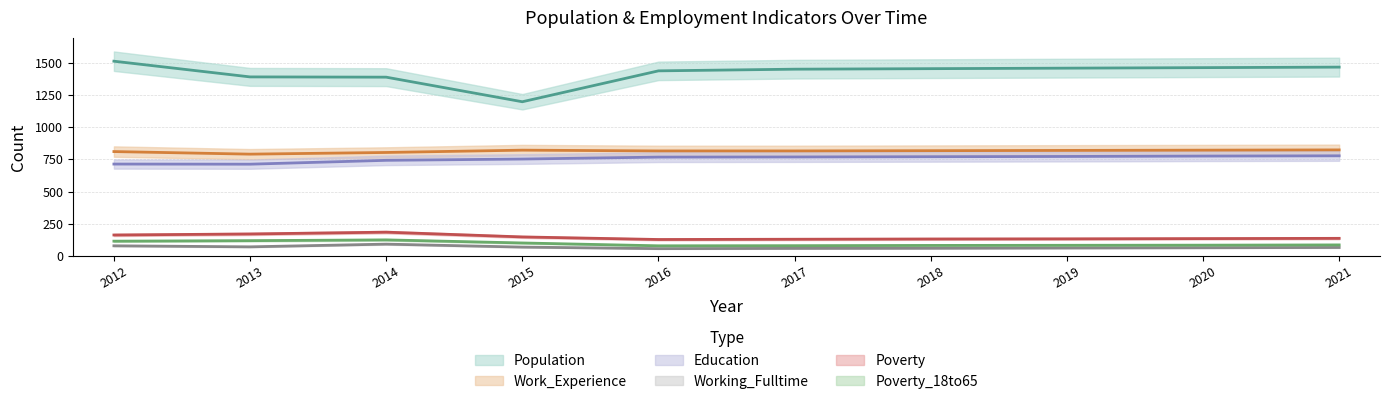

True or false: Population has a value of 1438 at 2016.

True